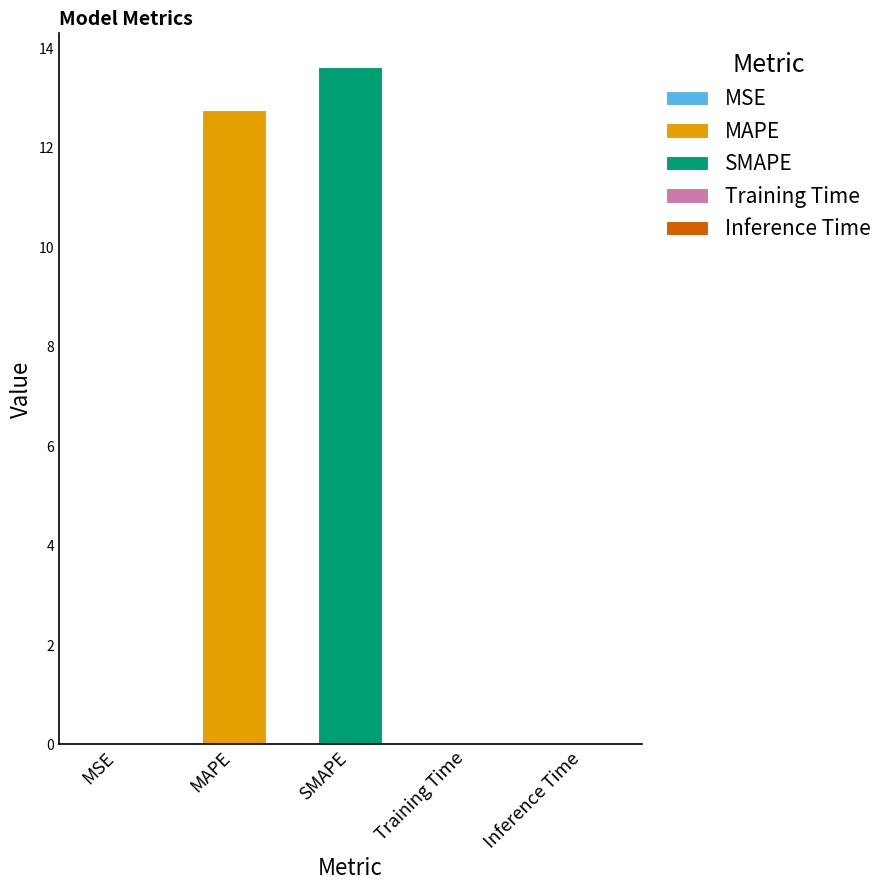

What is the sum of all values?

26.4